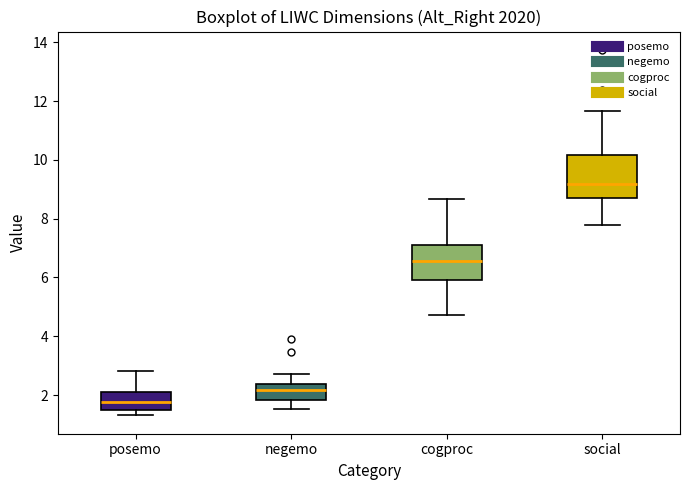

Comparing the boxes themselves (not the whiskers), which one is the tallest?

social